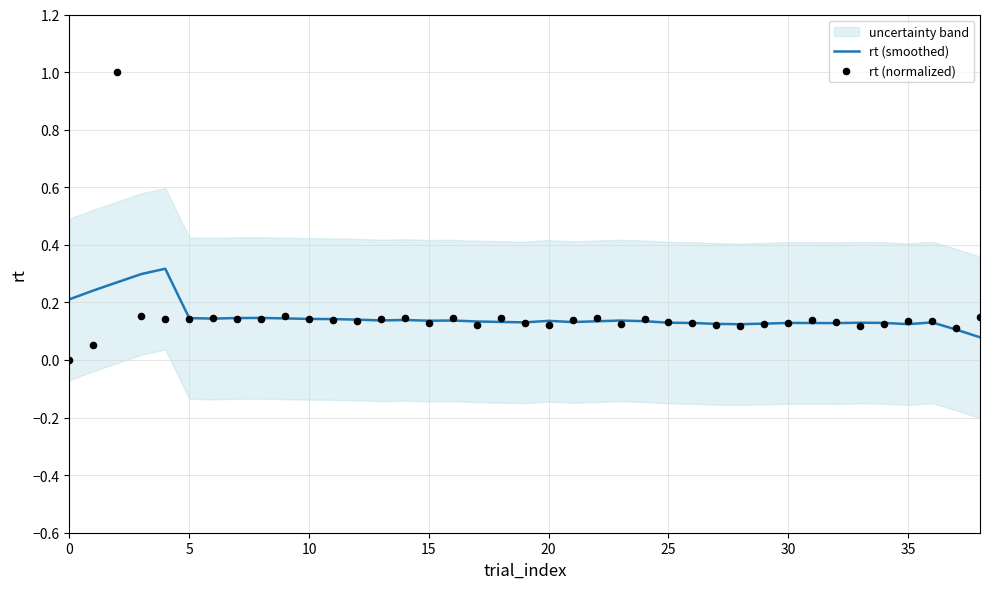

Which series has the largest total across all categories?

rt (normalized)